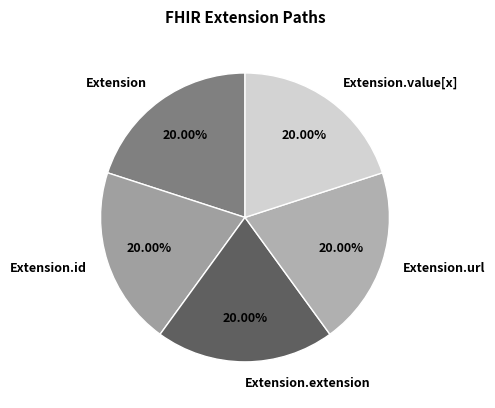

Is there any slice that represents more than half of the pie?

No